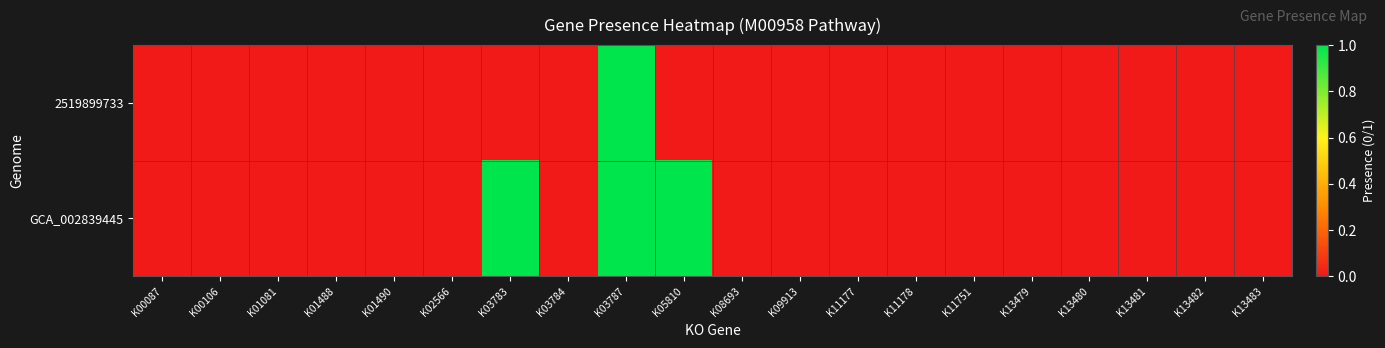

Reading left to right, what are all the values shown in this chart?

2519899733: K00087=0	K00106=0	K01081=0	K01488=0	K01490=0	K02566=0	K03783=0	K03784=0	K03787=1	K05810=0	K08693=0	K09913=0	K11177=0	K11178=0	K11751=0	K13479=0	K13480=0	K13481=0	K13482=0	K13483=0
GCA_002839445: K00087=0	K00106=0	K01081=0	K01488=0	K01490=0	K02566=0	K03783=1	K03784=0	K03787=1	K05810=1	K08693=0	K09913=0	K11177=0	K11178=0	K11751=0	K13479=0	K13480=0	K13481=0	K13482=0	K13483=0